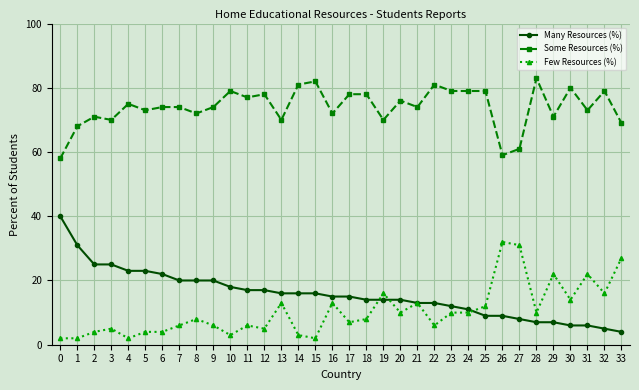

What are all the series names shown in the legend?

Many Resources (%), Some Resources (%), Few Resources (%)